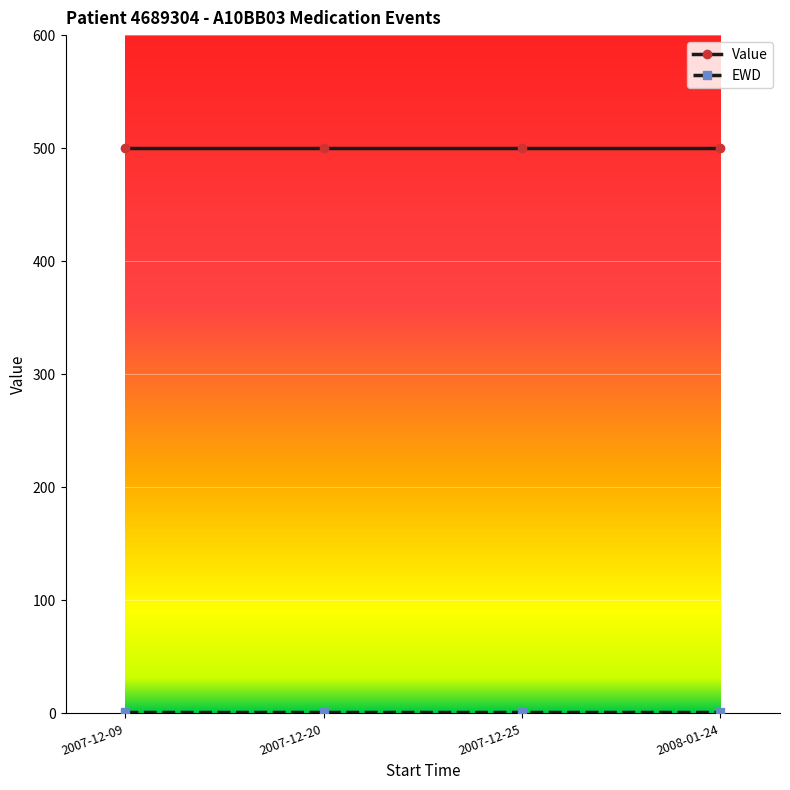

What is the value of the Value point at the 2nd from the left?

500